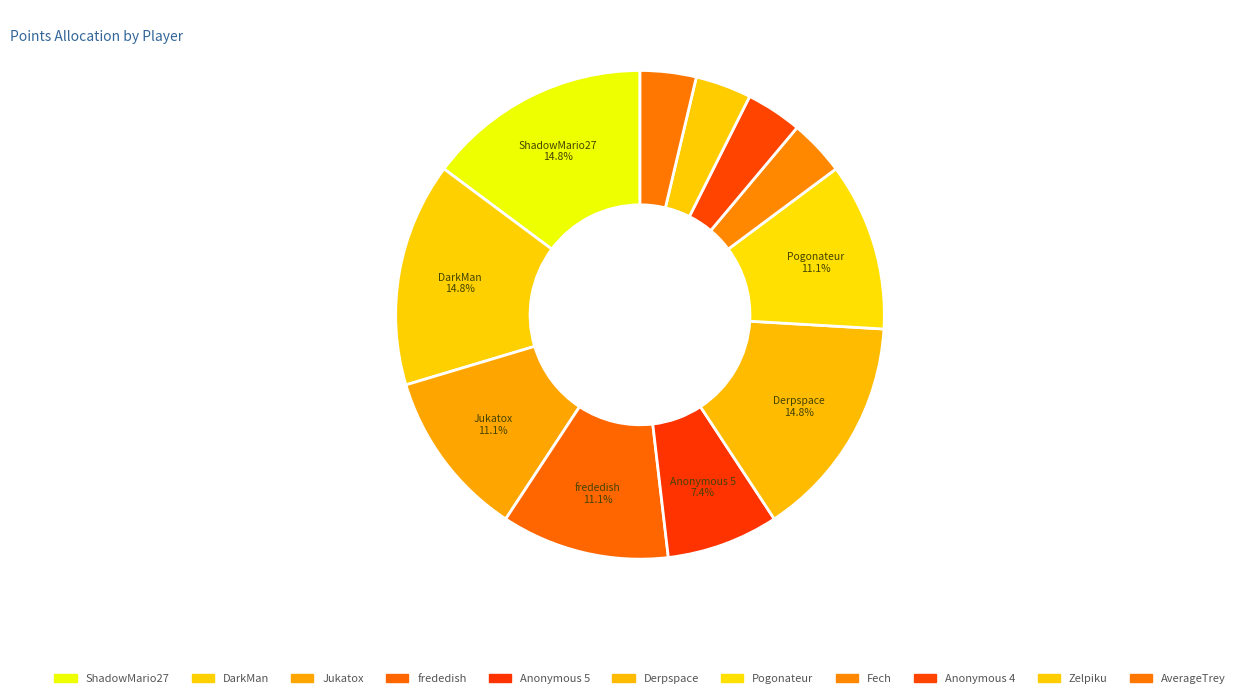

The Anonymous 5 slice represents 1% of the pie. True or false?

False